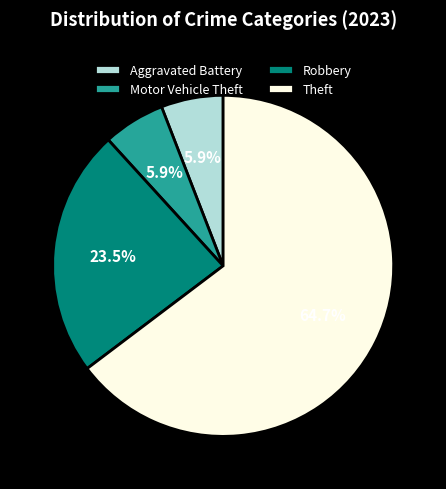

What is the largest slice in the pie chart?

Theft